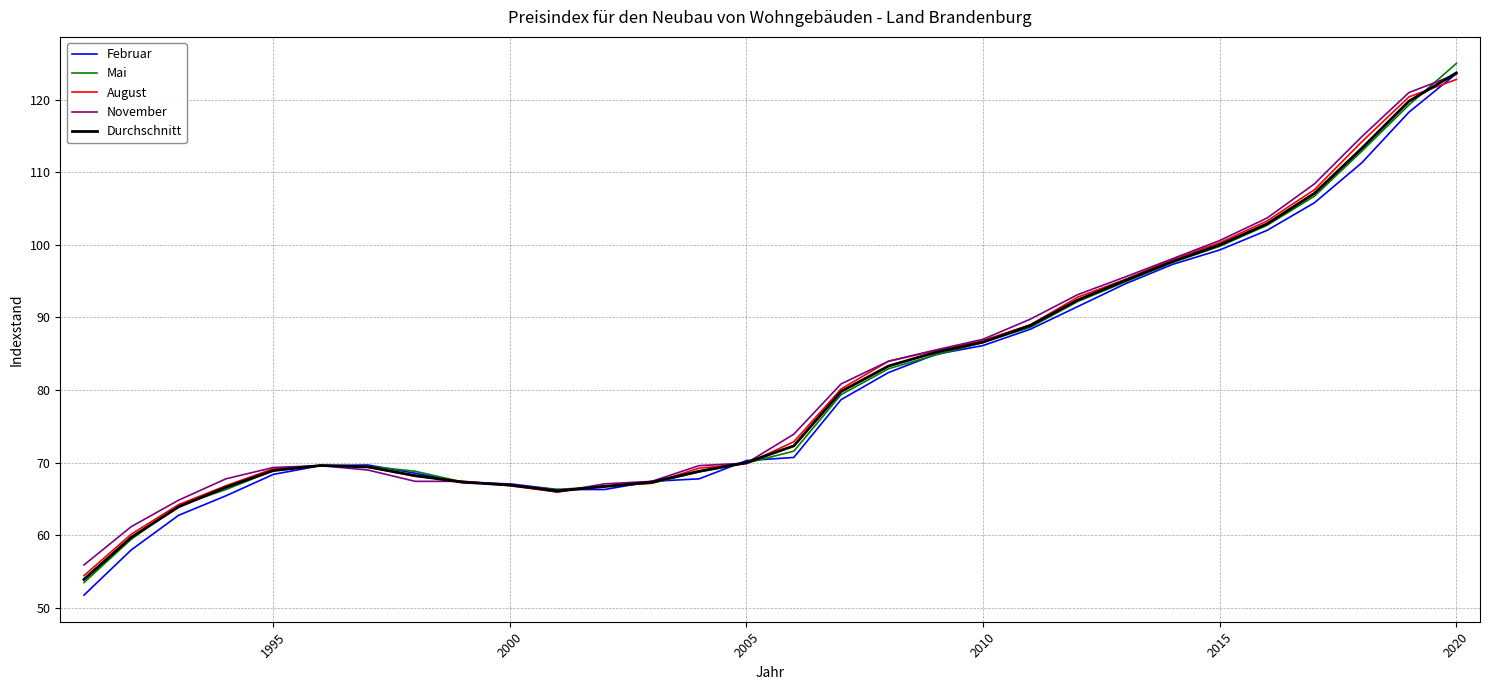

What is the greatest value displayed?

125.0